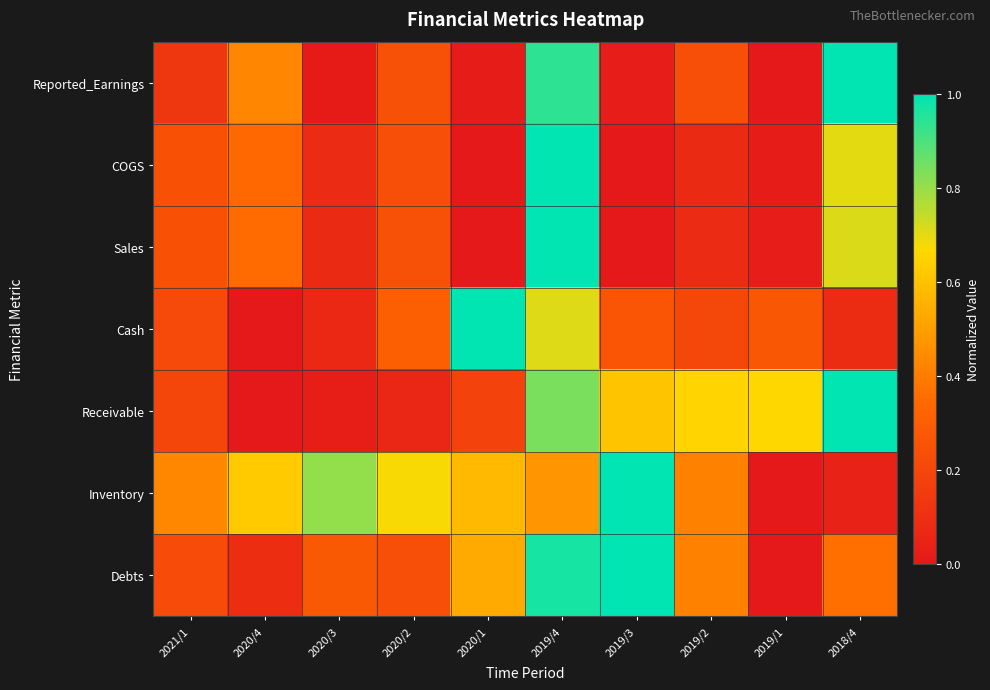

Between 2020/3 and 2019/1, which series saw the biggest shift?

Inventory